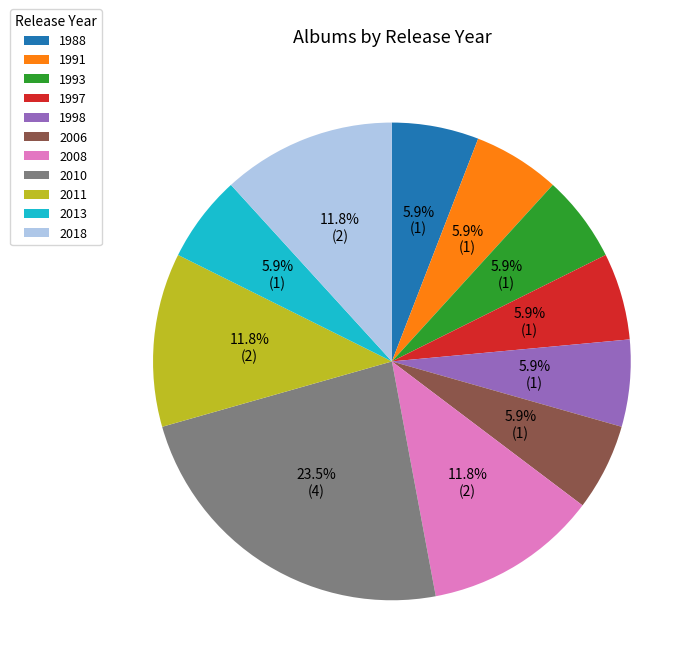

Count the number of slices in the pie.

11